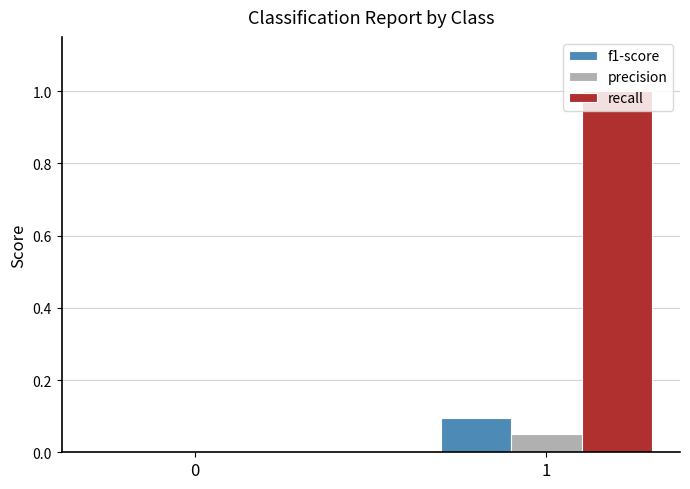

At which category is the sum across all series the highest?

1